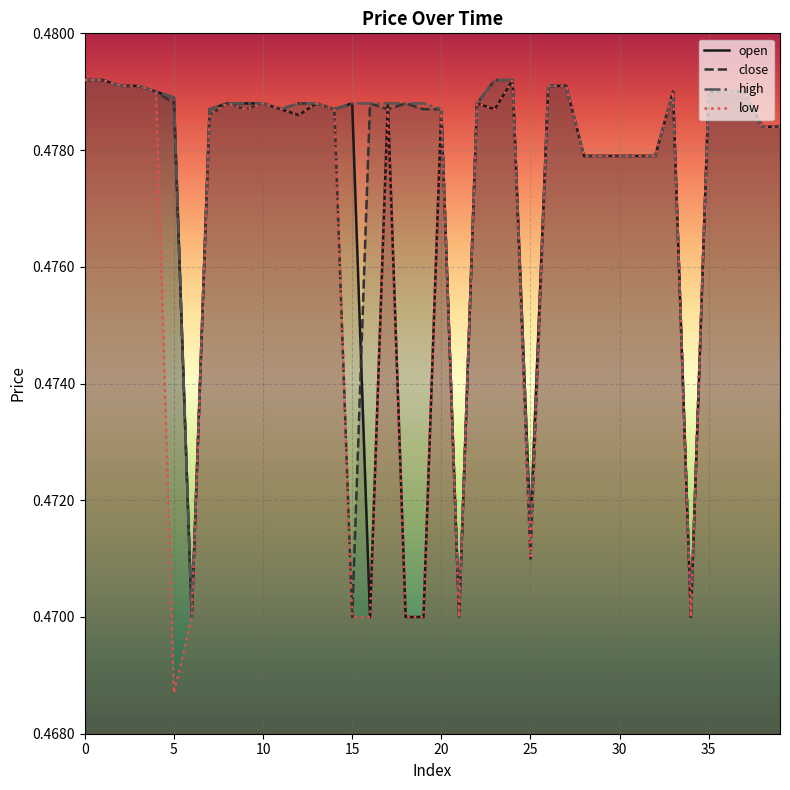

Between 20 and 24, which series saw the biggest shift?

open